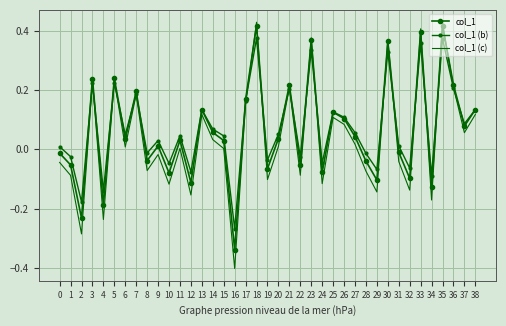

How many values in the col_1 (b) series exceed 0?

25